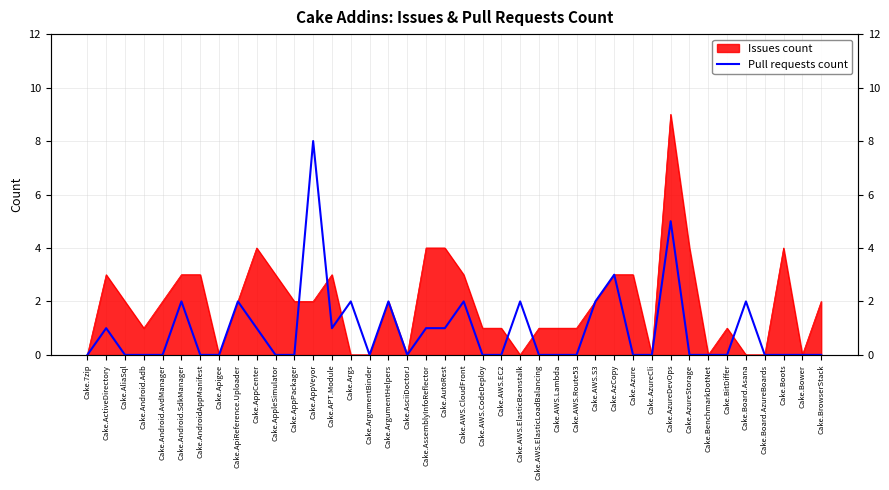

What is the label of the 7th point from the left?

Cake.AndroidAppManifest